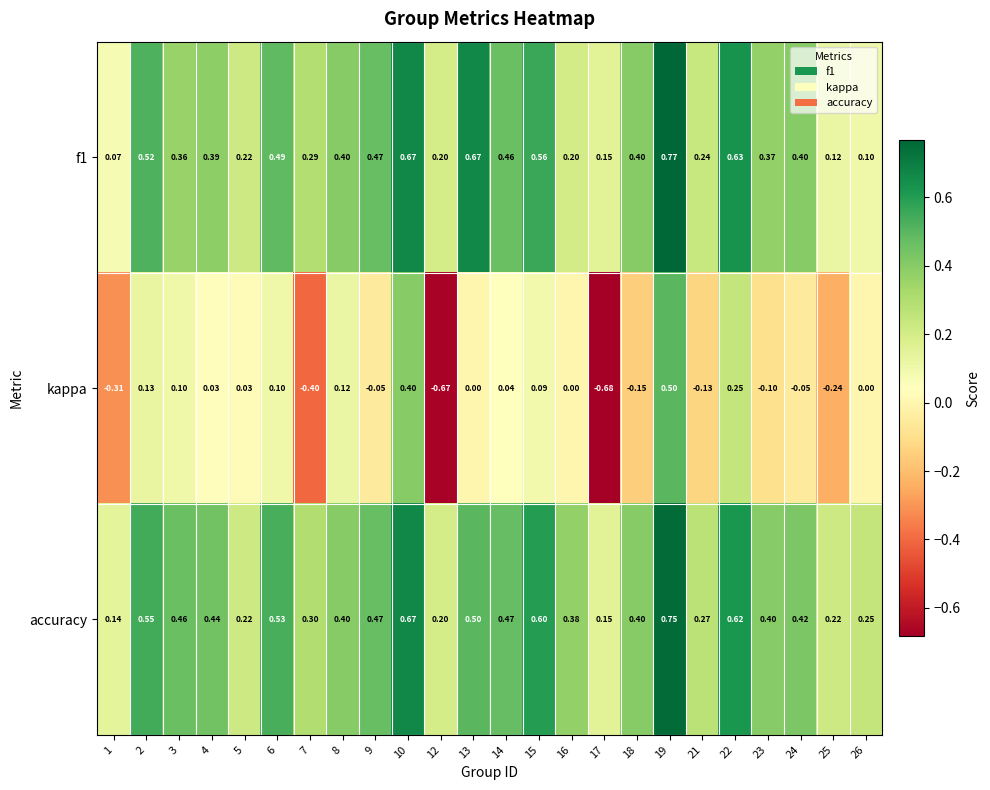

Which series has the largest total across all categories?

accuracy